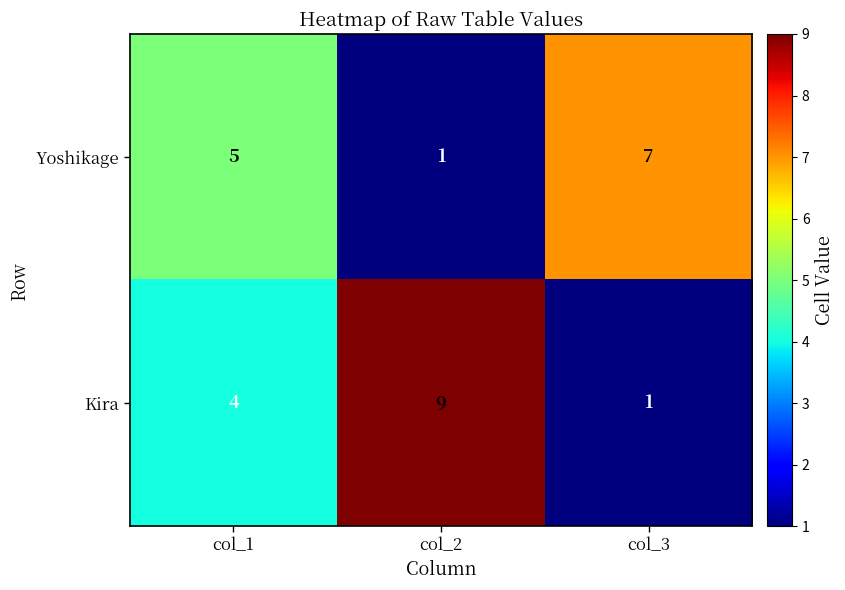

How many data points in Kira are less than 4?

1